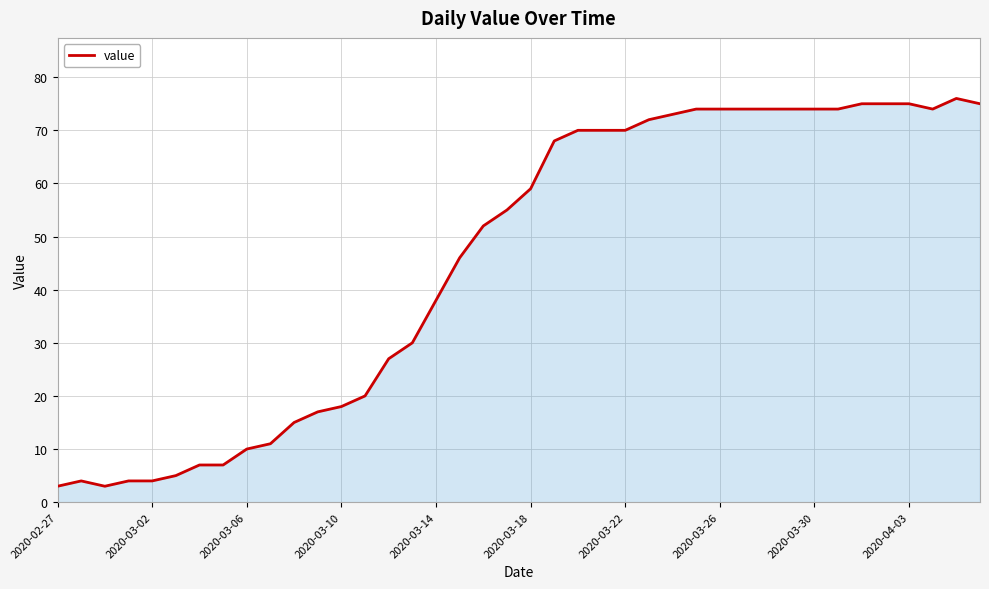

What is the minimum value shown in the chart?

3